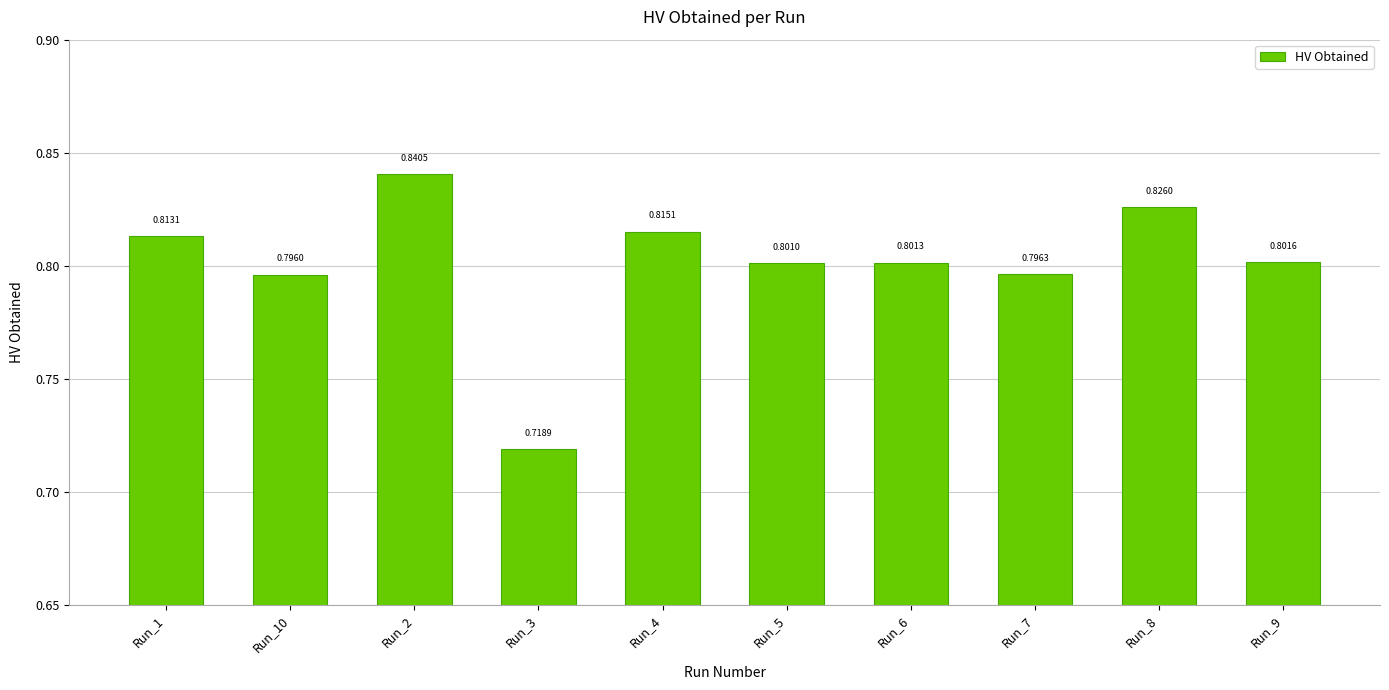

Which has a higher value, Run_3 or Run_5?

Run_5